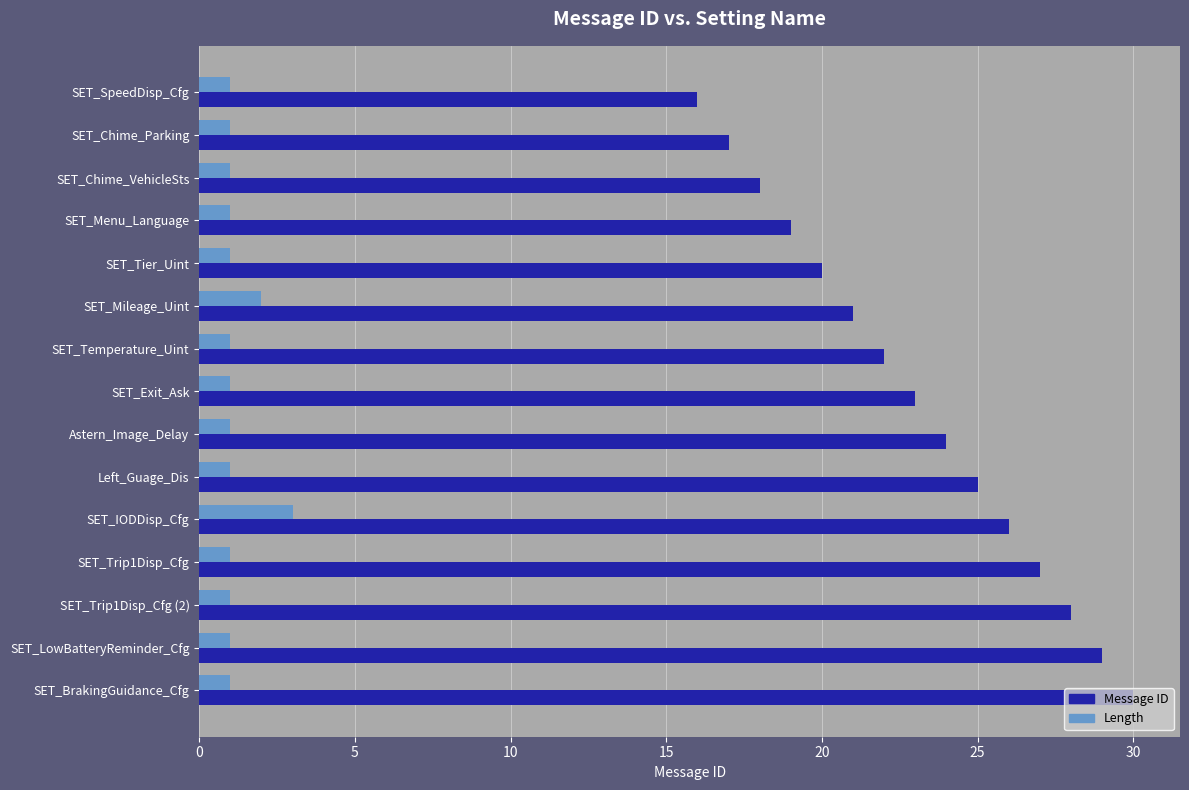

Is the value of Message ID at SET_Mileage_Uint greater than the value of Length at SET_Trip1Disp_Cfg (2)?

Yes